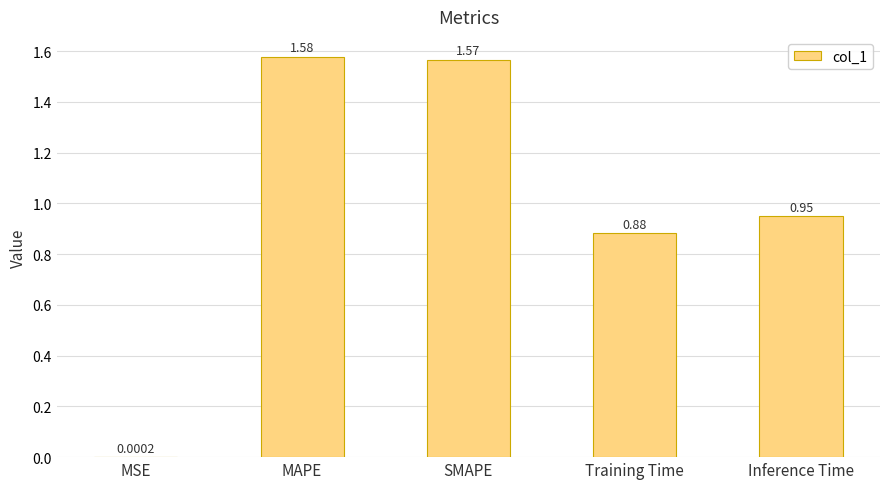

Where is the data nearest to the value 0?

MSE